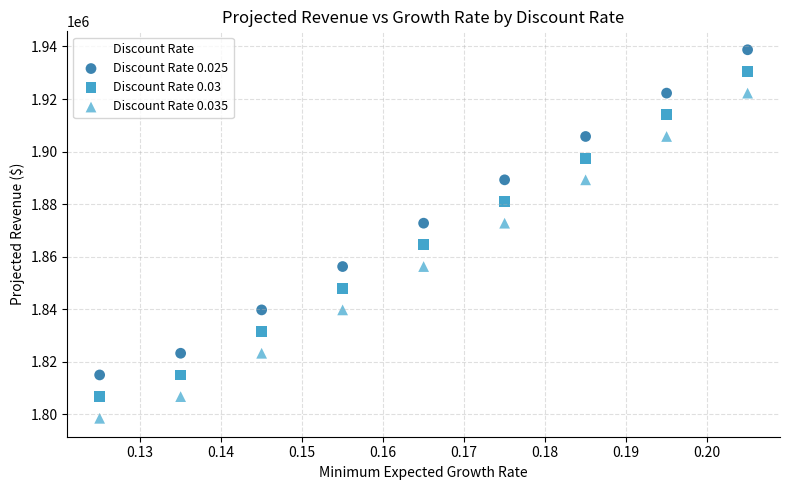

Which series contains the highest Y value?

Discount Rate 0.025